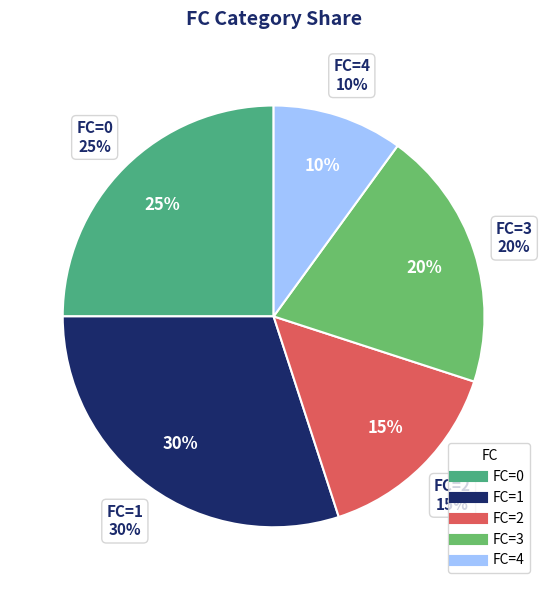

Is the sum of FC=1 and FC=4 greater than half?

No